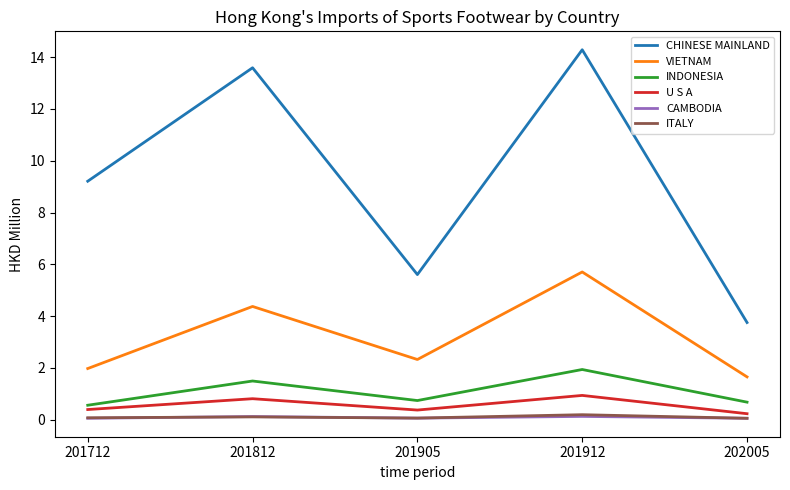

The CHINESE MAINLAND series shows 5.6 at 201905. True or false?

True